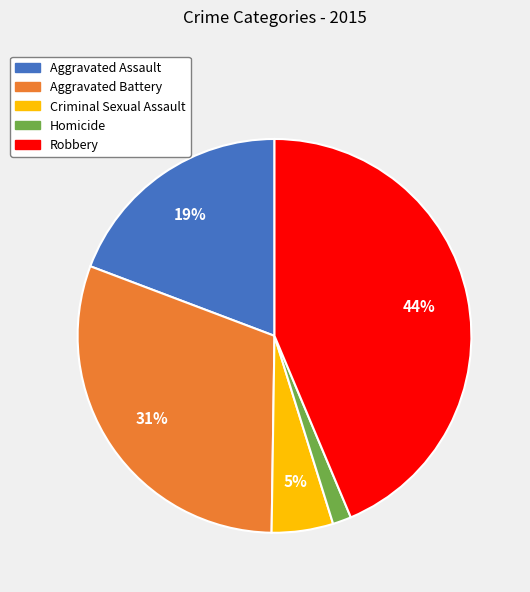

Rank the categories by value from highest to lowest.

Robbery, Aggravated Battery, Aggravated Assault, Criminal Sexual Assault, Homicide